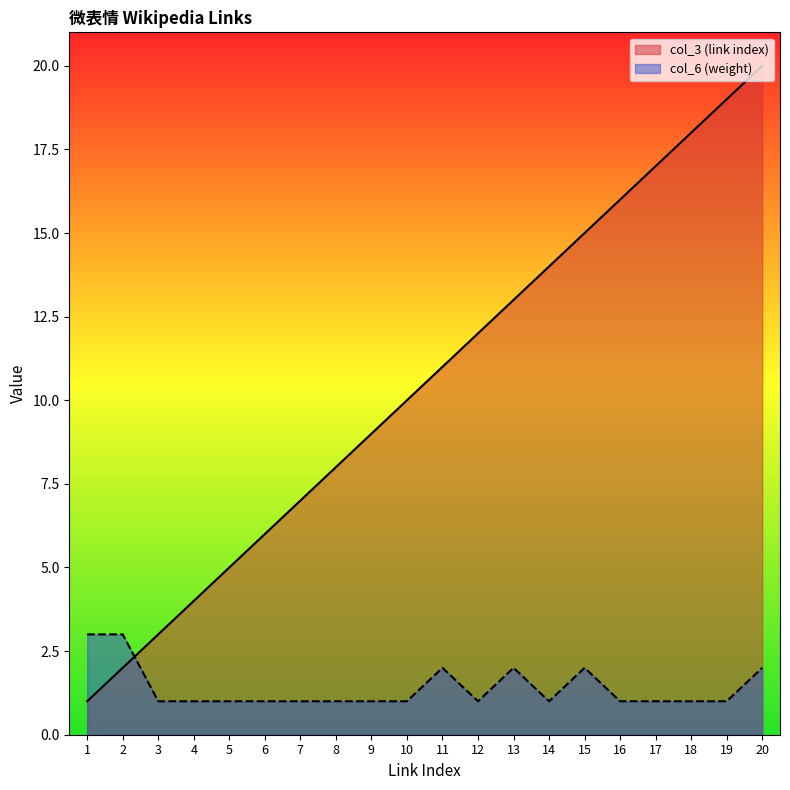

Which series has the largest range (max minus min)?

col_3 (link index)